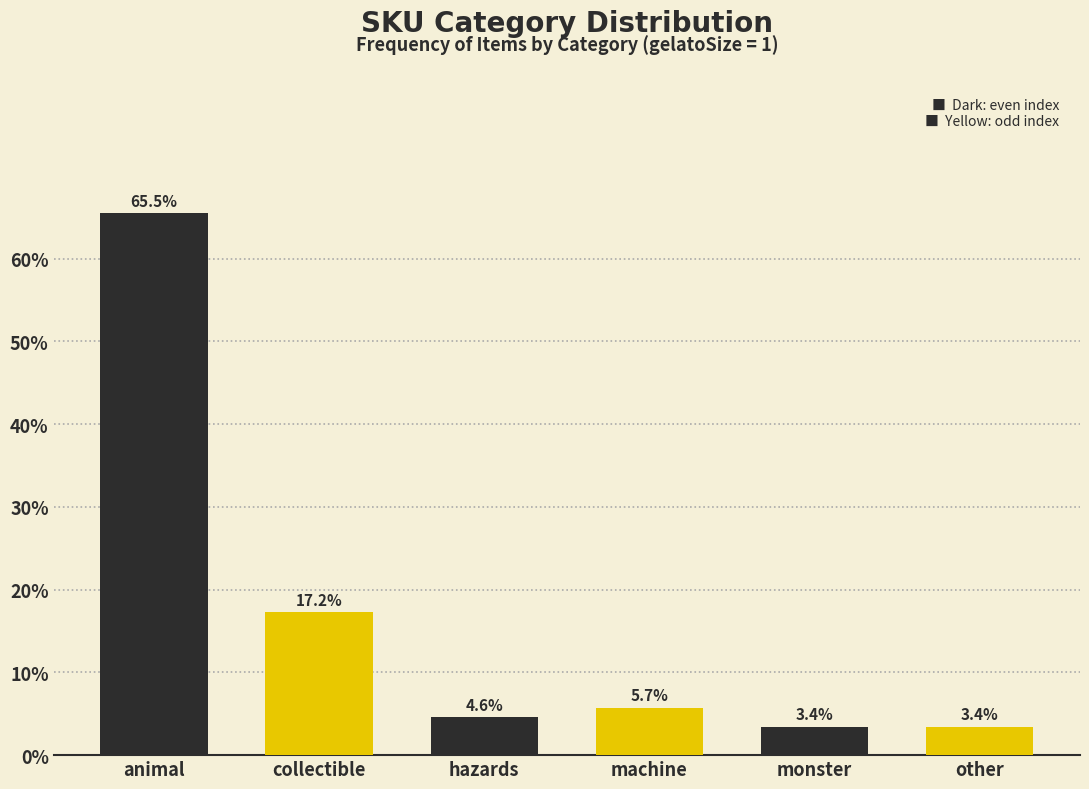

Reading right to left, list all the values displayed in this chart.

3.4	3.4	5.7	4.6	17.2	65.5